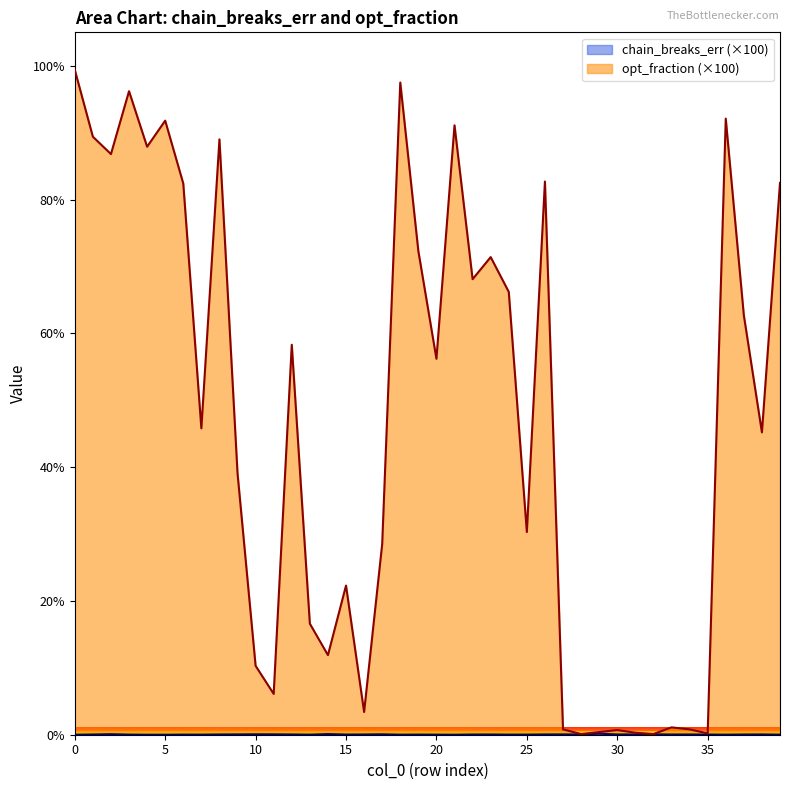

What is the total value across all series at 5?

91.8